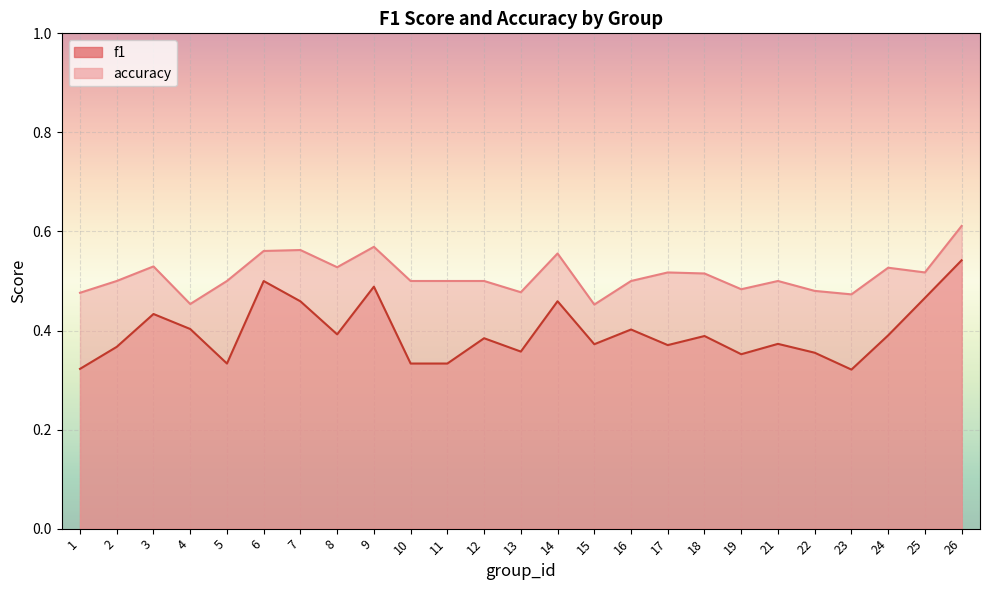

Which label corresponds to the smallest value in the chart?

23